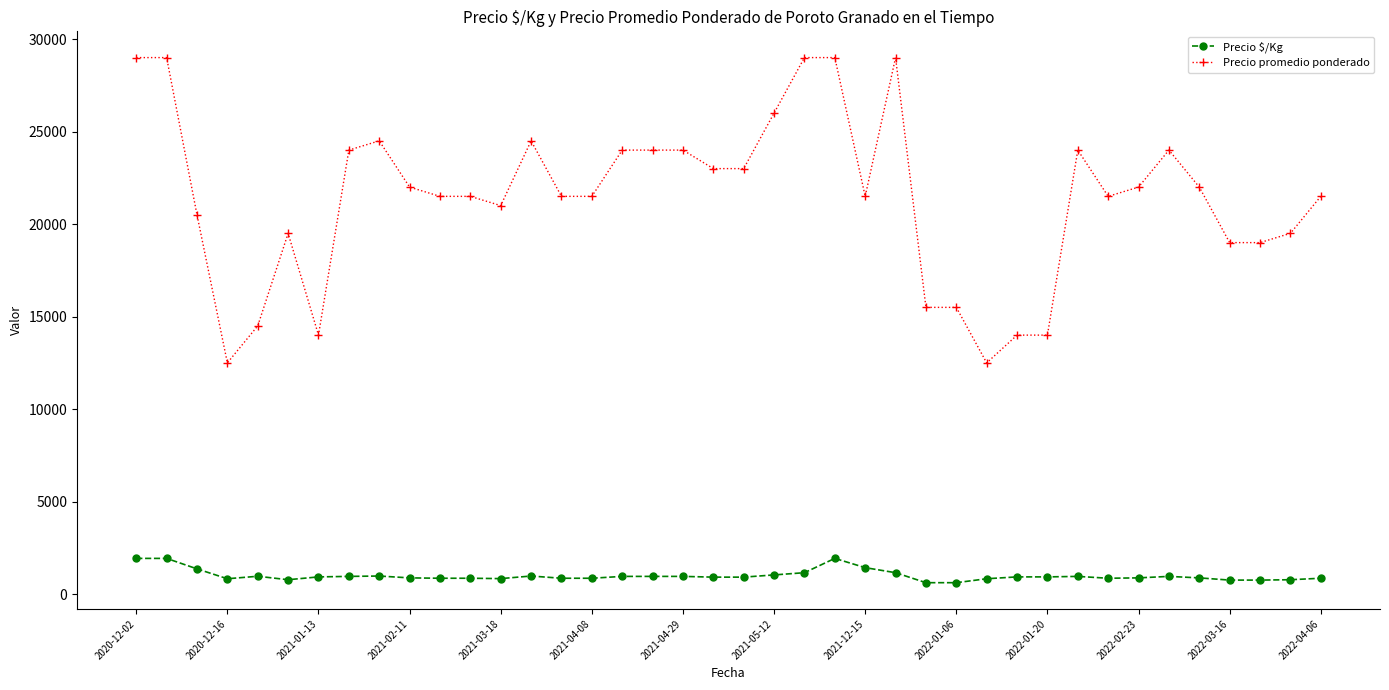

What is the minimum value for Precio promedio ponderado?

12500